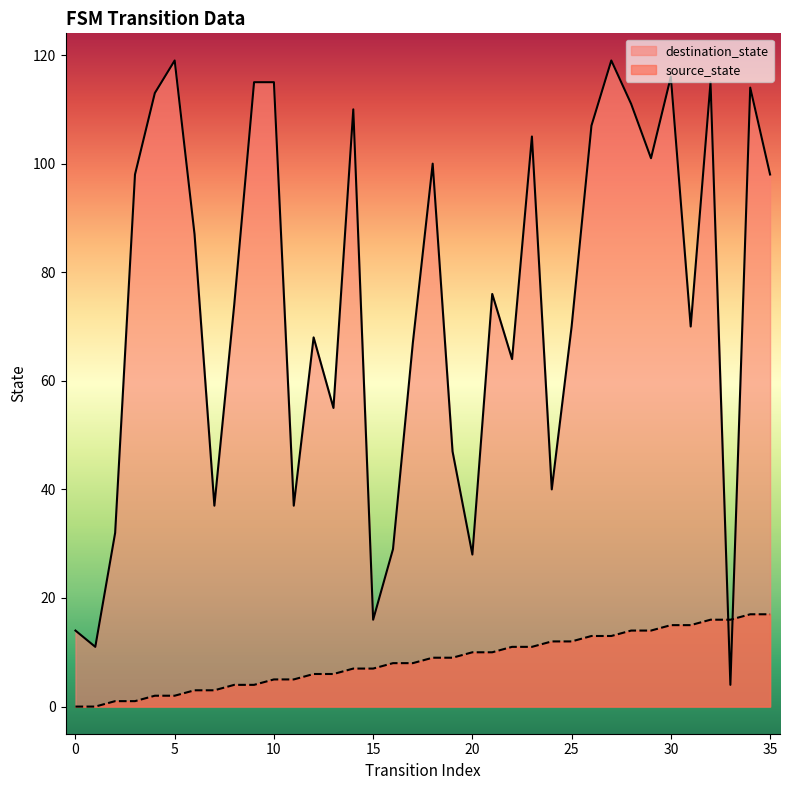

What is the difference between the maximum and minimum values in the destination_state series?

115